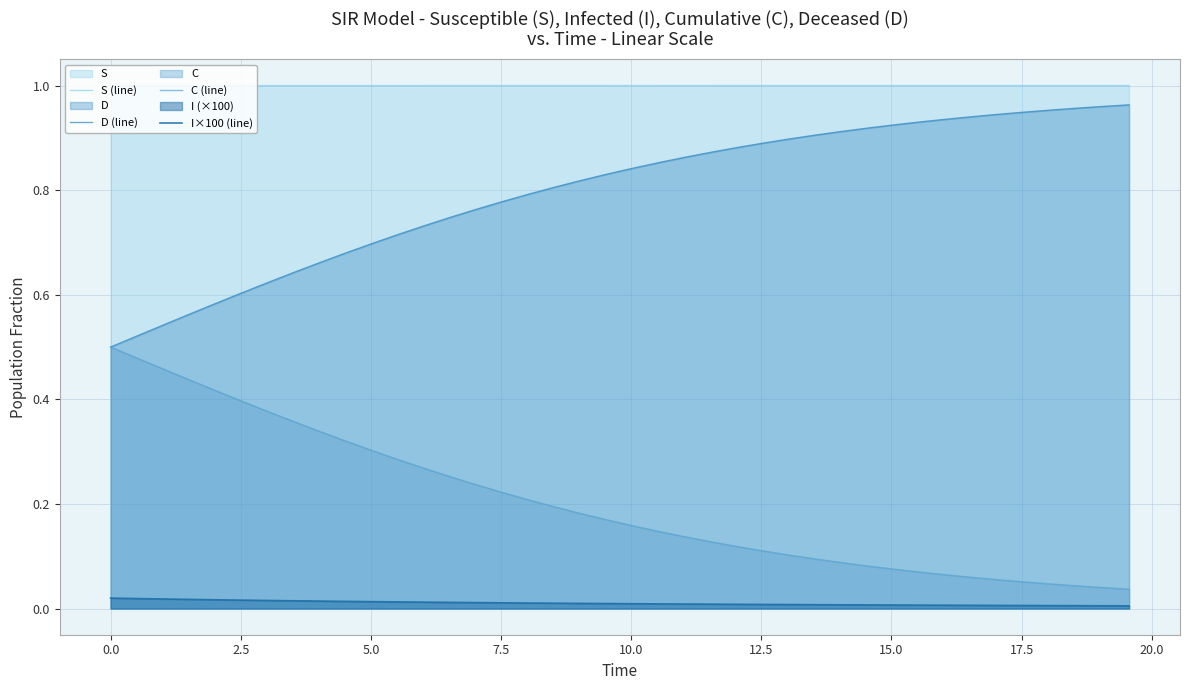

What is the average value of the D (line) series?

0.8